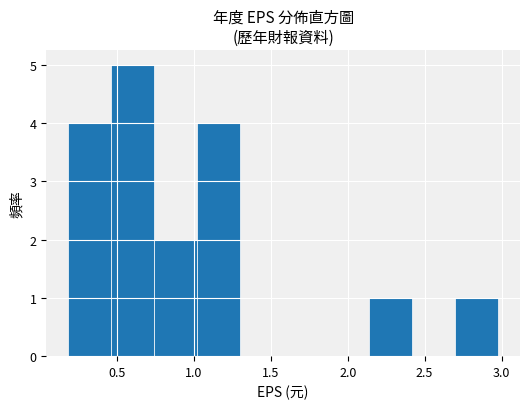

Which range on the x-axis has the tallest bar?

0.46 to 0.74